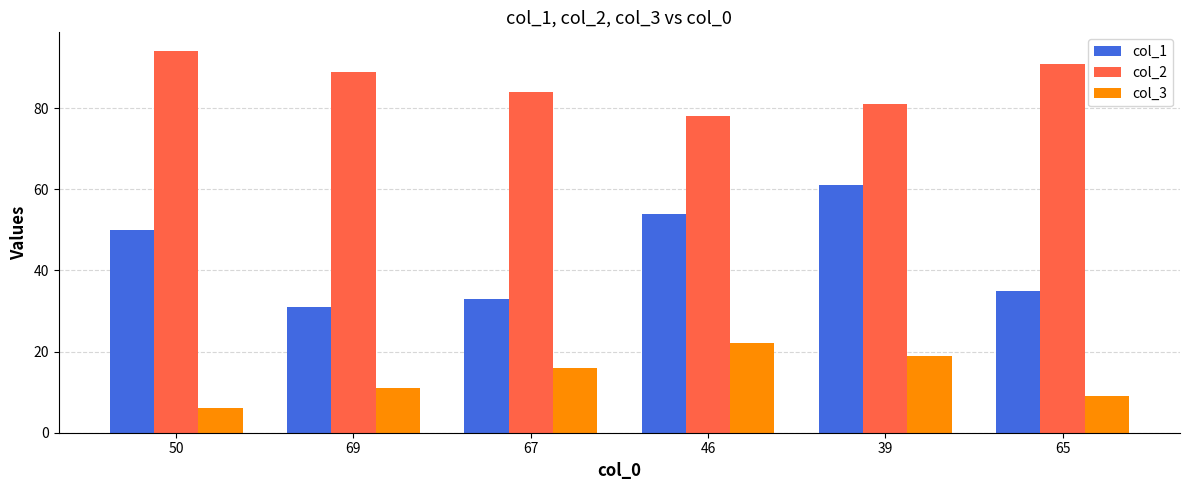

List the series in order of their overall mean, highest first.

col_2, col_1, col_3